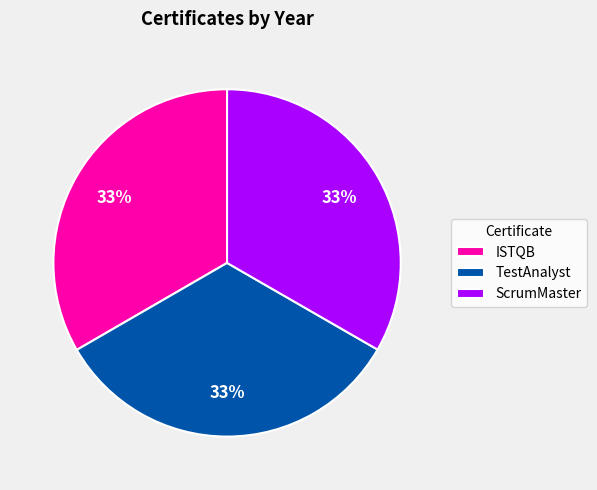

To the nearest percent, what portion does ISTQB represent?

33%